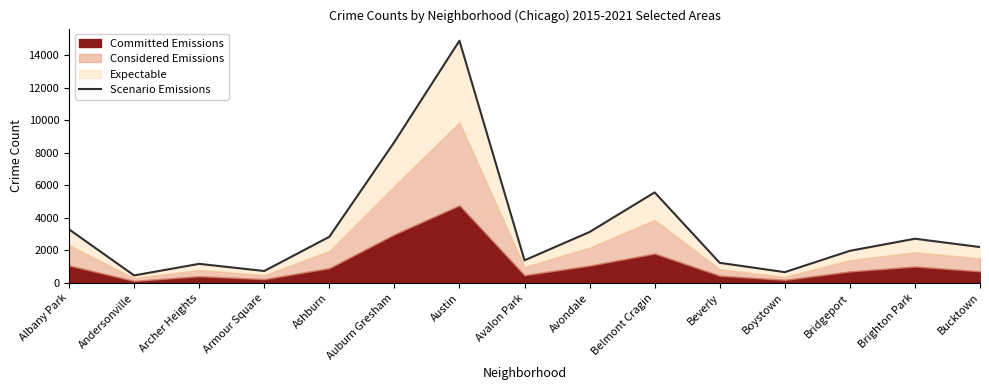

What is the difference between the maximum and minimum values?

14406